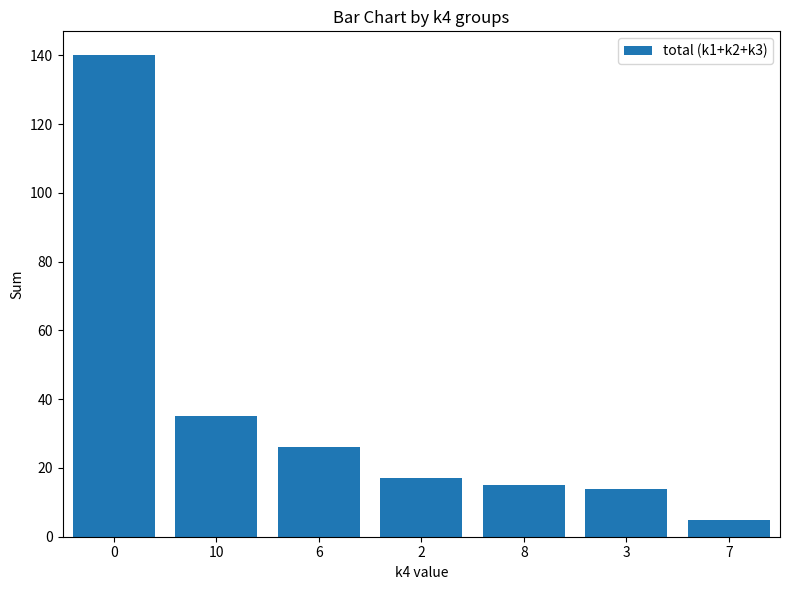

True or false: the data shows 35 at 10.

True